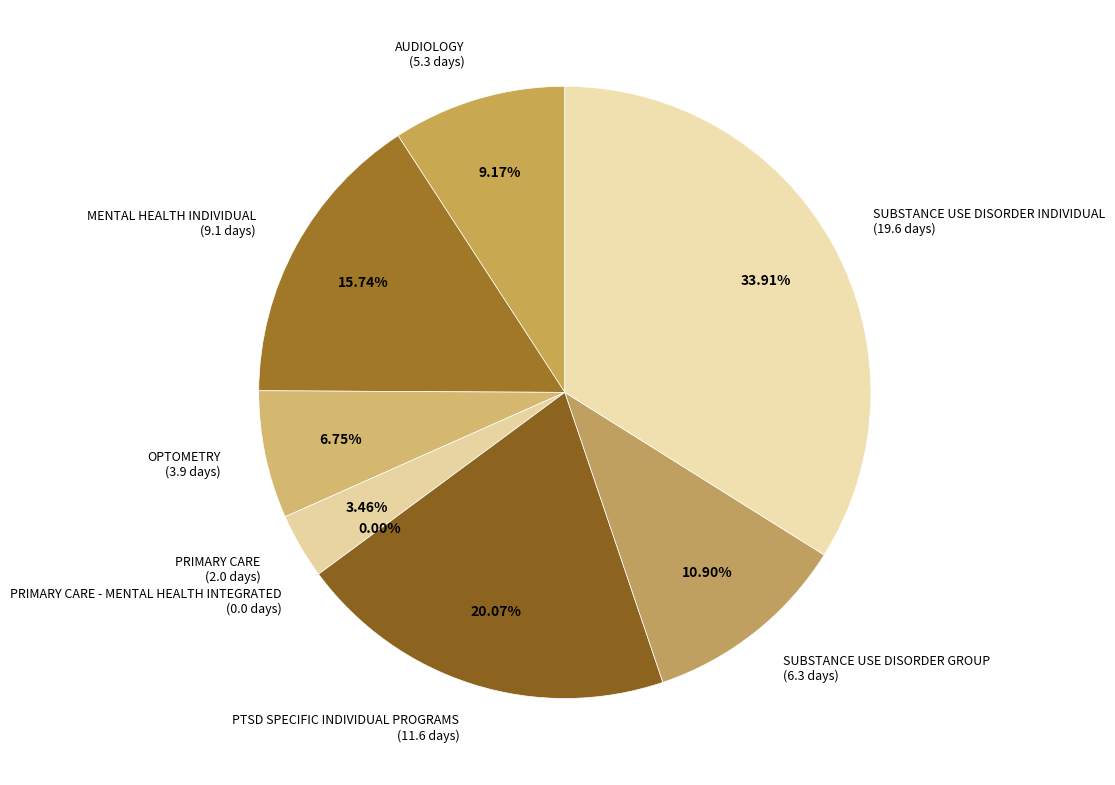

To the nearest percent, what is the difference between the largest and smallest slice percentages?

34%